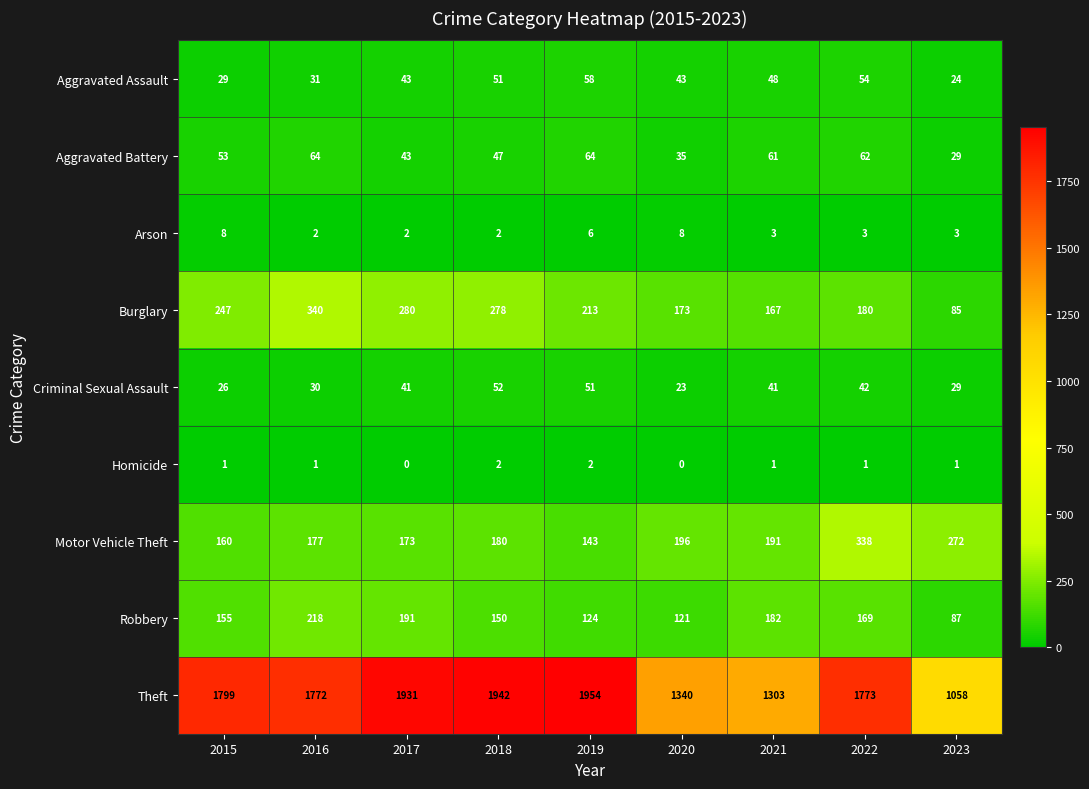

Which series changed the most between 2019 and 2022?

Motor Vehicle Theft